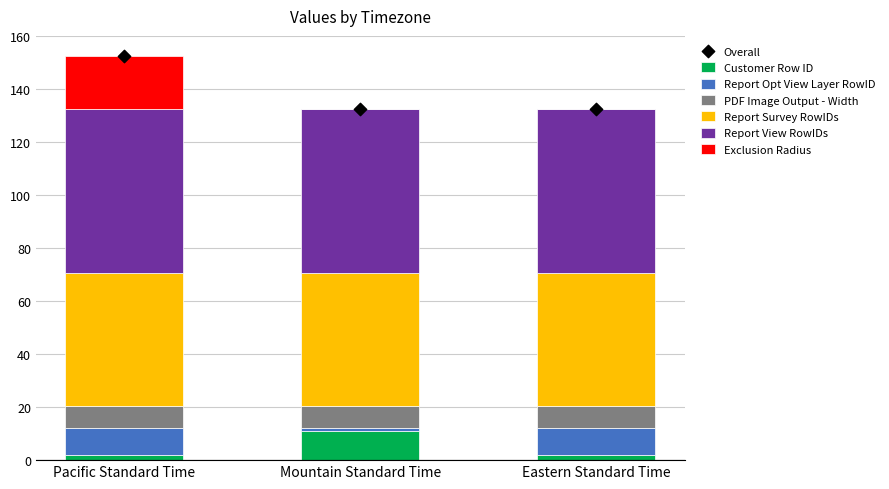

Which series reaches the maximum Y coordinate?

Exclusion Radius